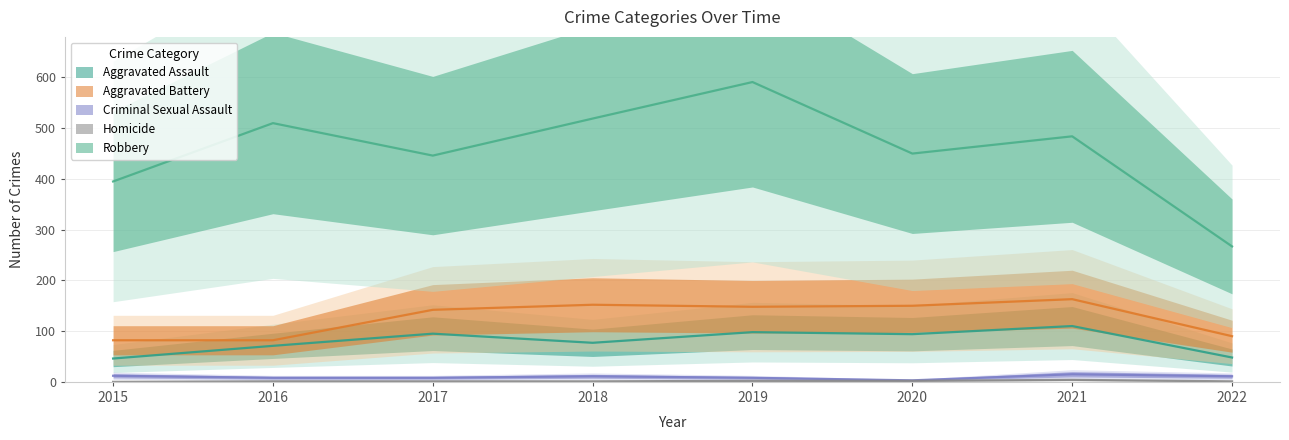

What is the average value of the Homicide series?

2